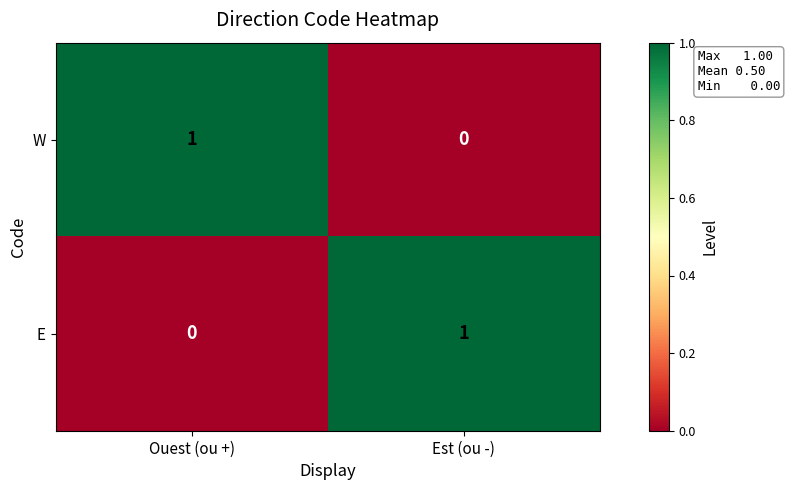

Is it true that E equals 1 at Est (ou -)?

True